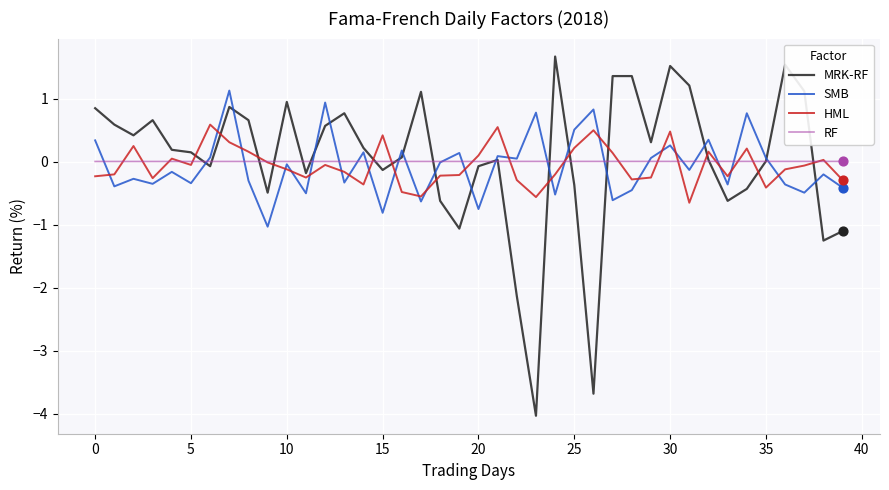

At how many categories does at least one series exceed -2?

40